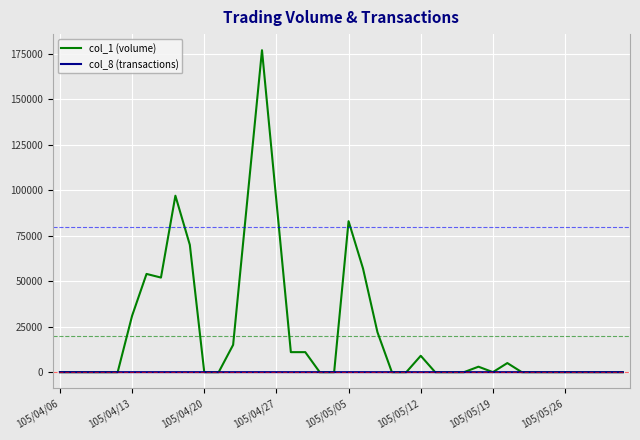

Which series has the widest spread of values?

col_1 (volume)